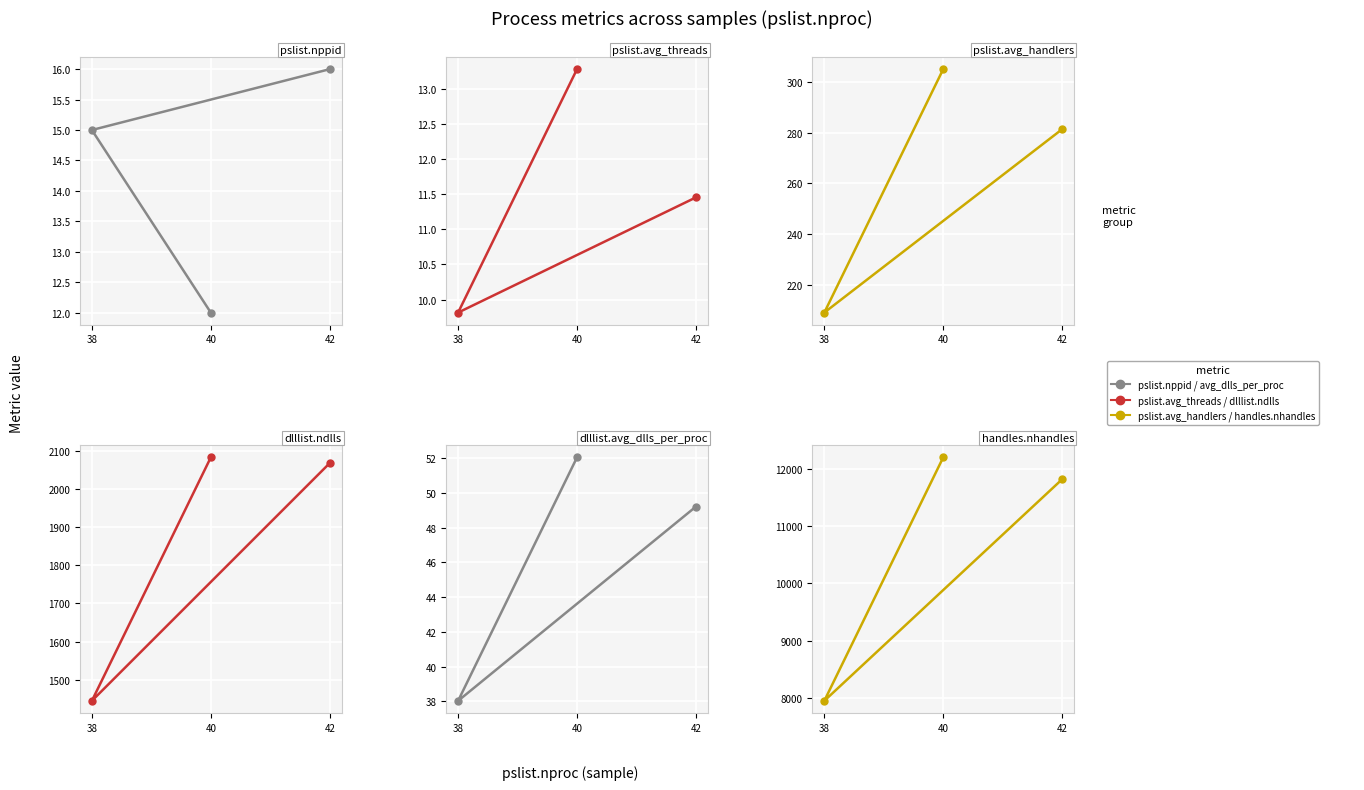

How many series are shown in this chart?

6